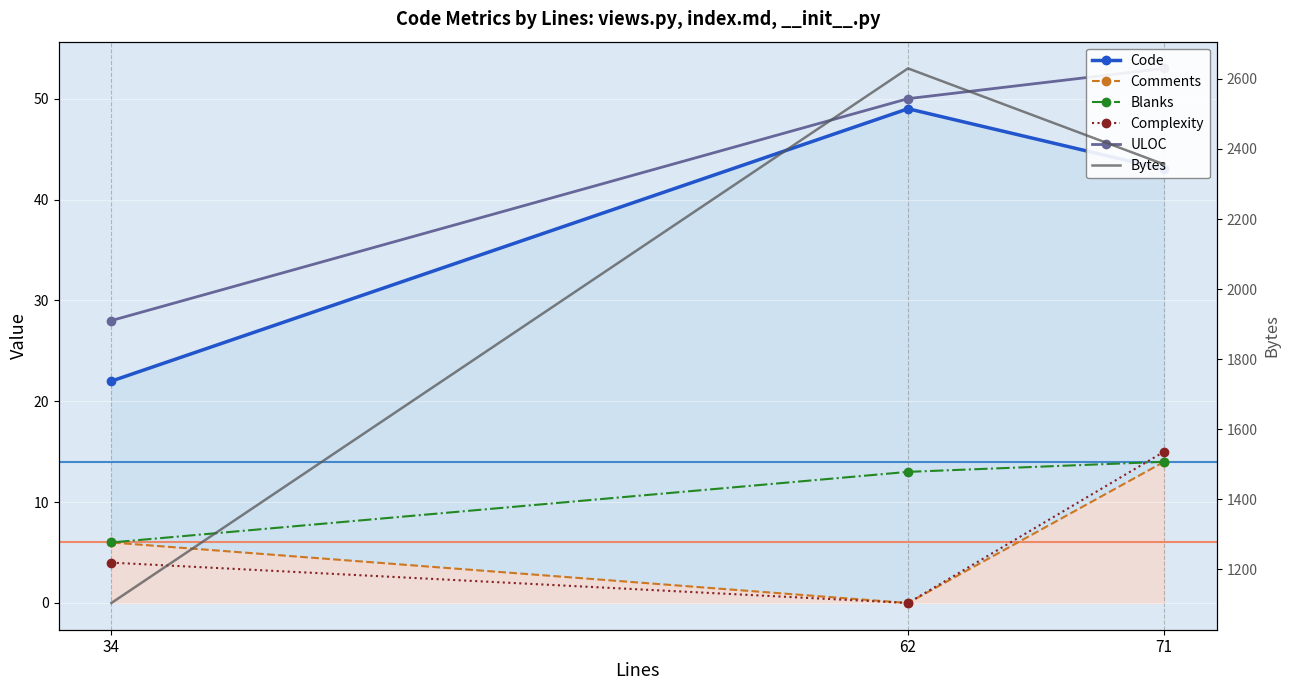

Which series changed the most between 62 and 34?

Bytes